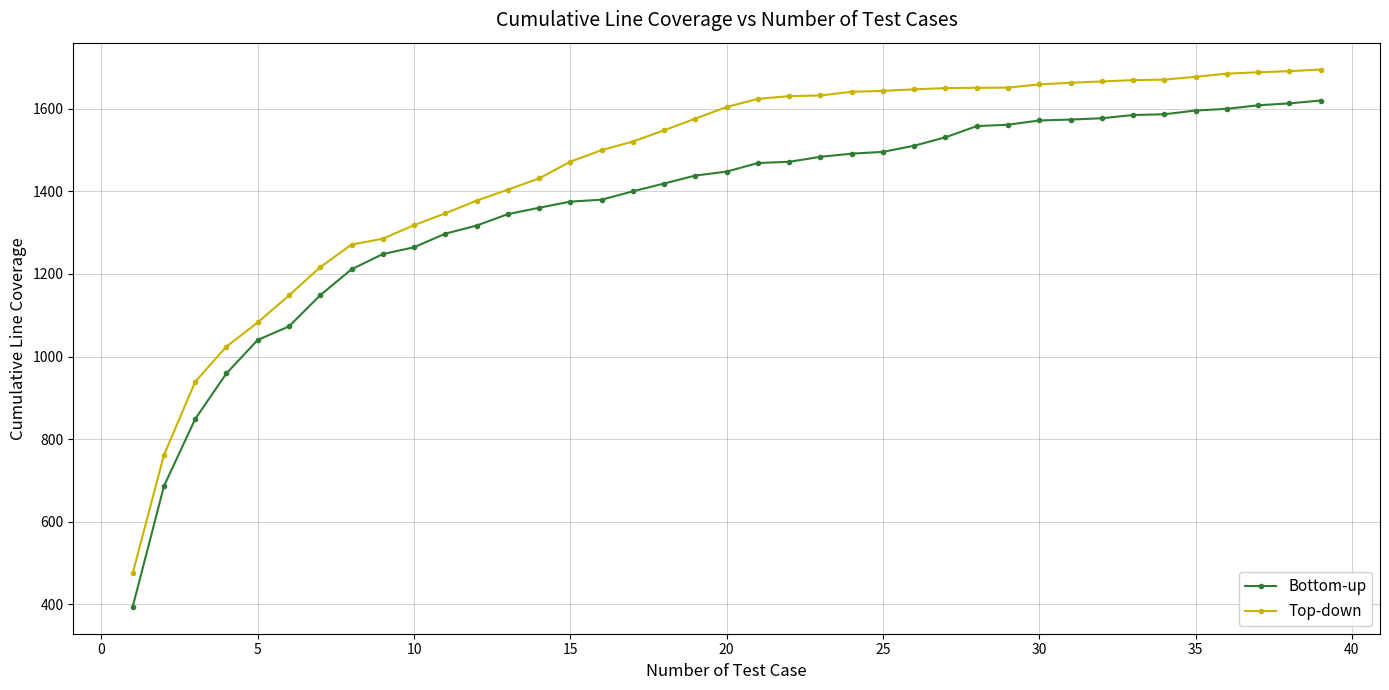

List the series in order of their overall mean, lowest first.

Bottom-up, Top-down